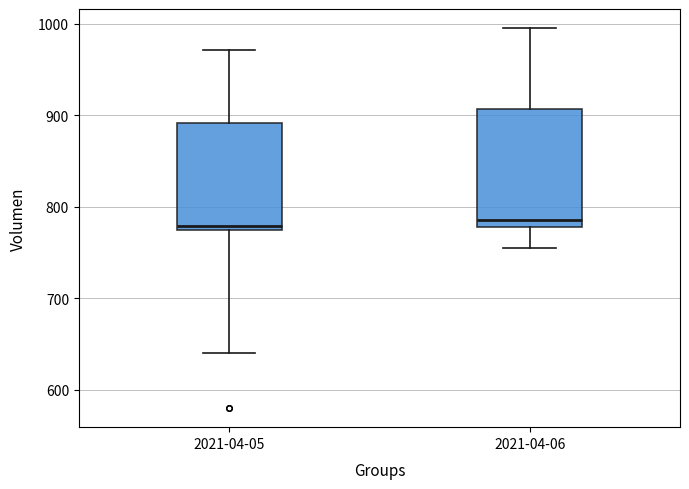

Where does the median line of the box for 2021-04-06 sit on the y-axis? The values are not printed on the chart, so give them approximately, as read against the axis.

790